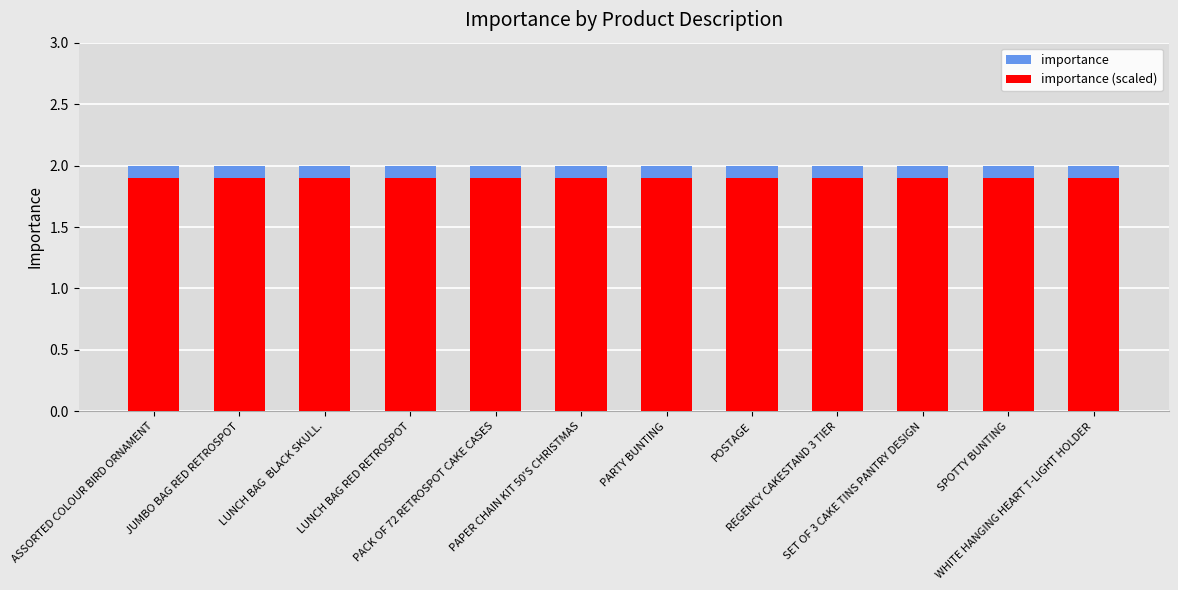

What position from the right is WHITE HANGING HEART T-LIGHT HOLDER?

1